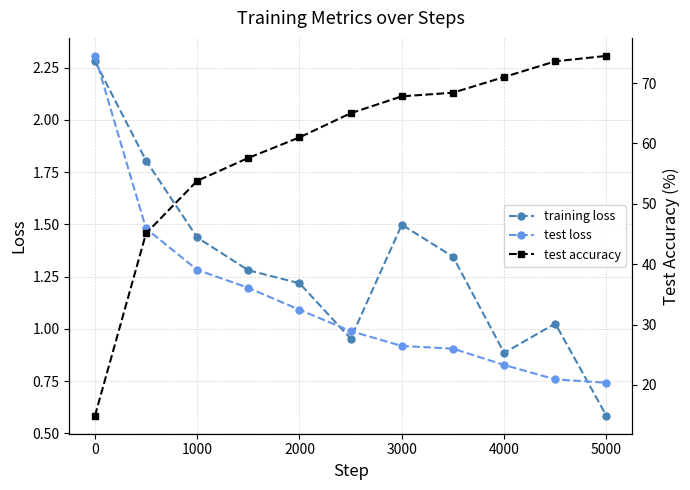

Is it true that training loss equals 1.6 at 4000?

False